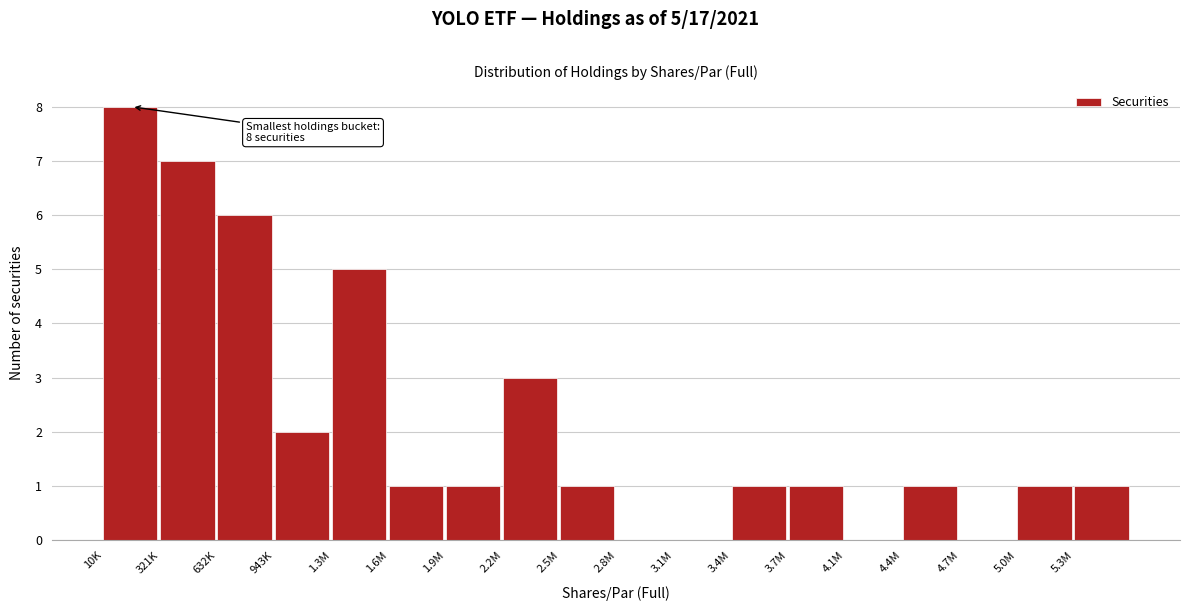

Reading left to right, transcribe all the data shown in this chart.

10K=8	321K=7	632K=6	943K=2	1.3M=5	1.6M=1	1.9M=1	2.2M=3	2.5M=1	2.8M=0	3.1M=0	3.4M=1	3.7M=1	4.1M=0	4.4M=1	4.7M=0	5.0M=1	5.3M=1